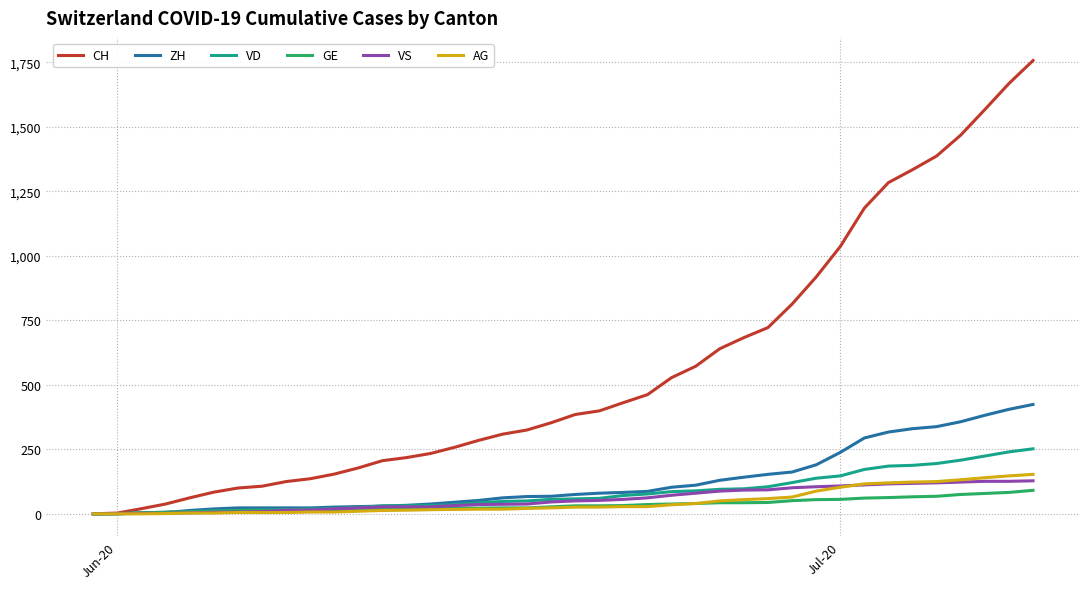

What is the greatest value displayed?

1757